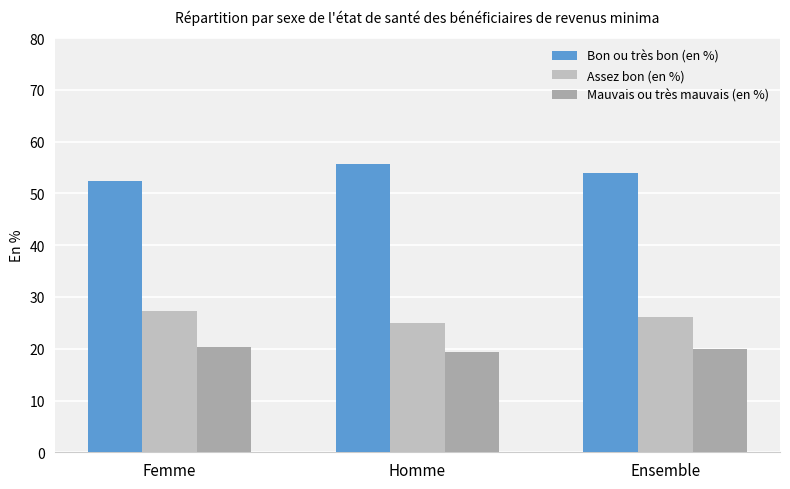

At which label does Mauvais ou très mauvais (en %) reach its minimum?

Homme